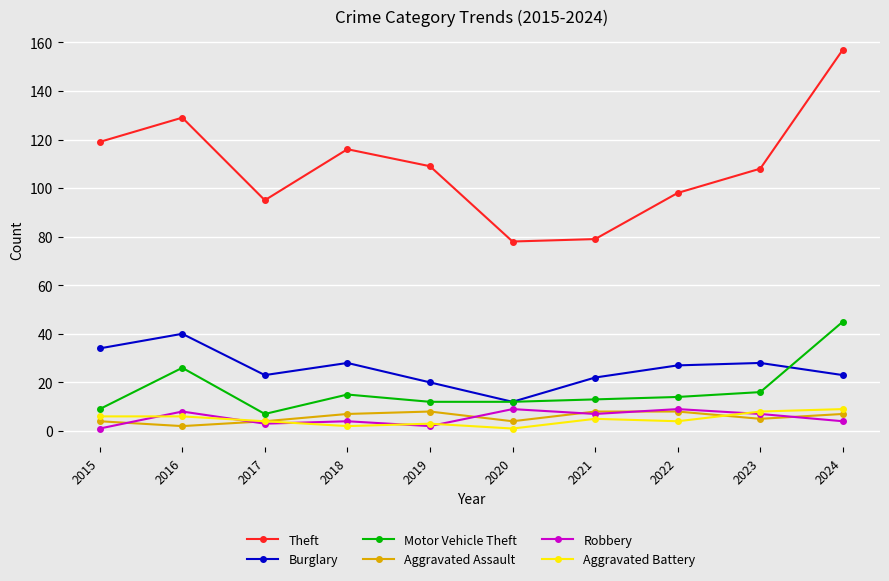

Which series changed the most between 2020 and 2022?

Theft